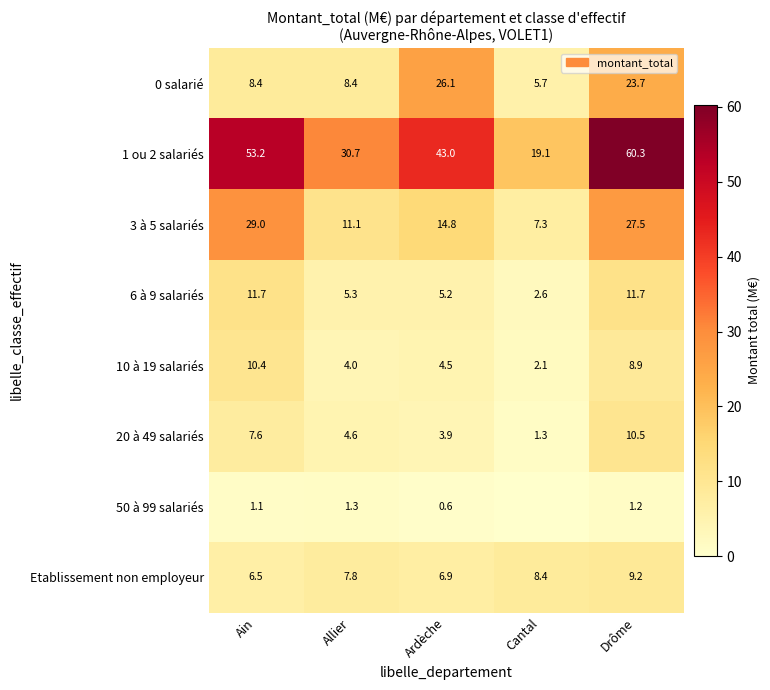

What value does the 0 salarié series have at Ain?

8.4